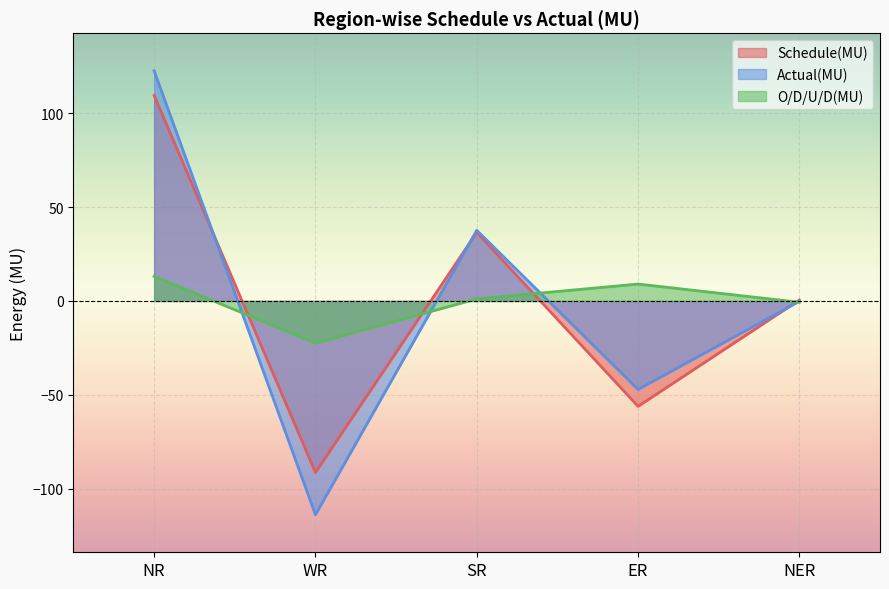

How many lines are shown in the chart?

3